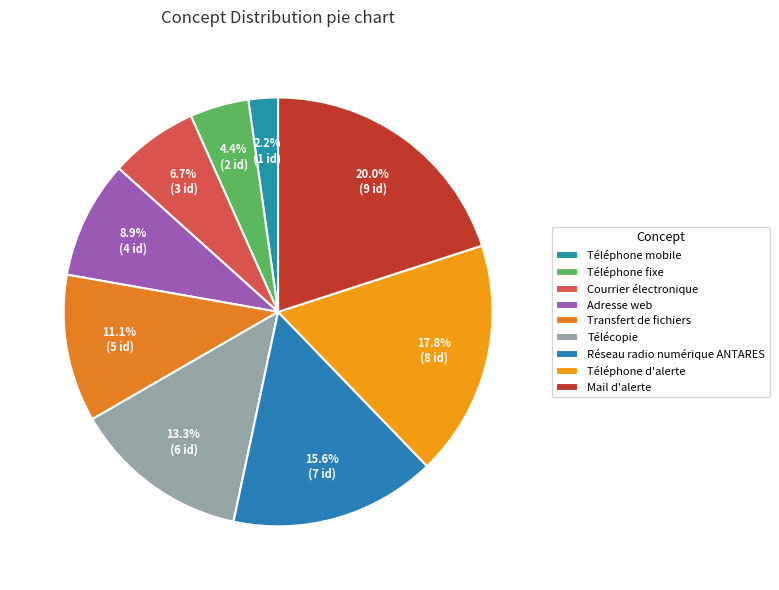

How many segments does this pie chart have?

9